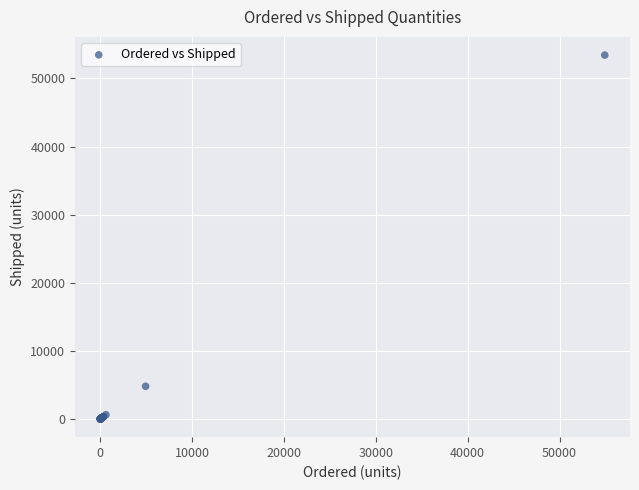

What Y value in the scatter plot is closest to 26714?

4800.0